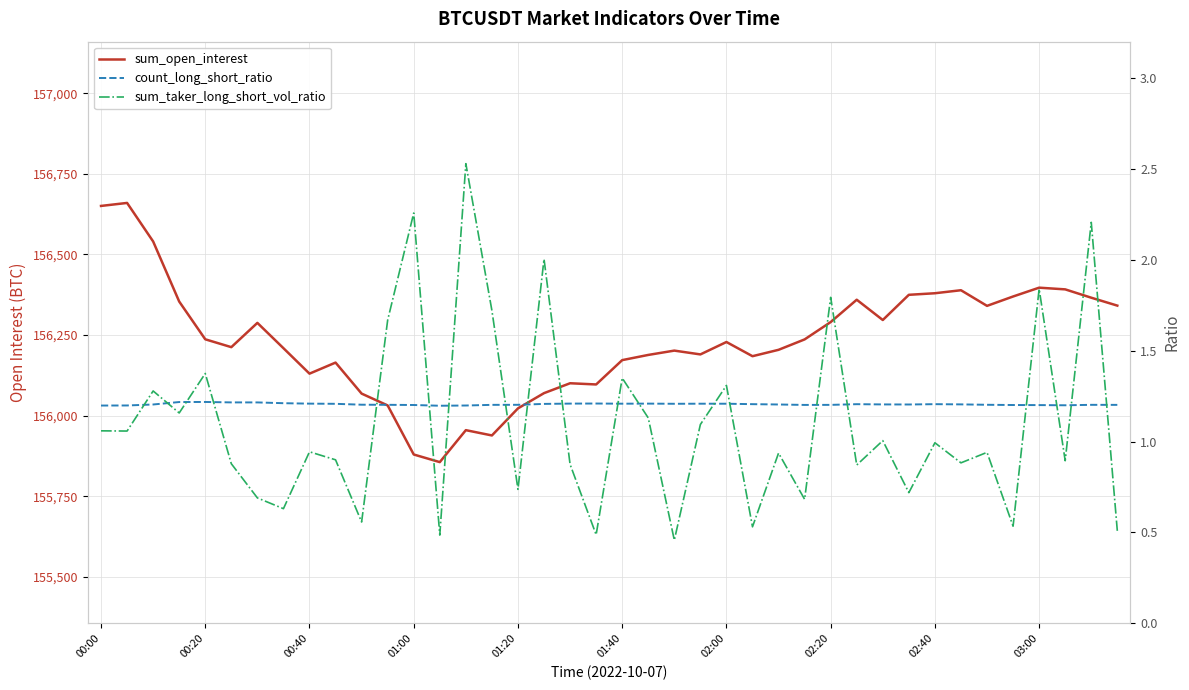

True or false: sum_open_interest has a value of 156100.7 at 18.

True